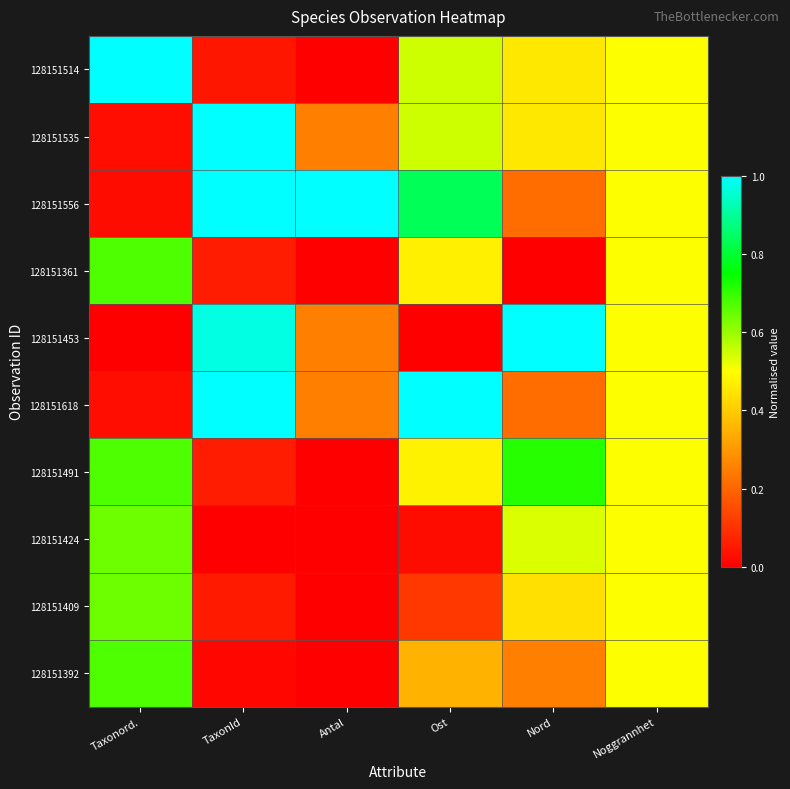

Reading left to right, transcribe all the data shown in this chart.

128151514: Taxonord.=1.0	TaxonId=0.0	Antal=0.0	Ost=0.5	Nord=0.5	Noggrannhet=0.5
128151535: Taxonord.=0.0	TaxonId=1.0	Antal=0.2	Ost=0.5	Nord=0.5	Noggrannhet=0.5
128151556: Taxonord.=0.0	TaxonId=1.0	Antal=1.0	Ost=0.8	Nord=0.2	Noggrannhet=0.5
128151361: Taxonord.=0.7	TaxonId=0.1	Antal=0.0	Ost=0.5	Nord=0.0	Noggrannhet=0.5
128151453: Taxonord.=0.0	TaxonId=1.0	Antal=0.2	Ost=0.0	Nord=1.0	Noggrannhet=0.5
128151618: Taxonord.=0.0	TaxonId=1.0	Antal=0.2	Ost=1.0	Nord=0.2	Noggrannhet=0.5
128151491: Taxonord.=0.7	TaxonId=0.1	Antal=0.0	Ost=0.5	Nord=0.7	Noggrannhet=0.5
128151424: Taxonord.=0.6	TaxonId=0.0	Antal=0.0	Ost=0.0	Nord=0.5	Noggrannhet=0.5
128151409: Taxonord.=0.6	TaxonId=0.1	Antal=0.0	Ost=0.1	Nord=0.4	Noggrannhet=0.5
128151392: Taxonord.=0.7	TaxonId=0.0	Antal=0.0	Ost=0.4	Nord=0.3	Noggrannhet=0.5